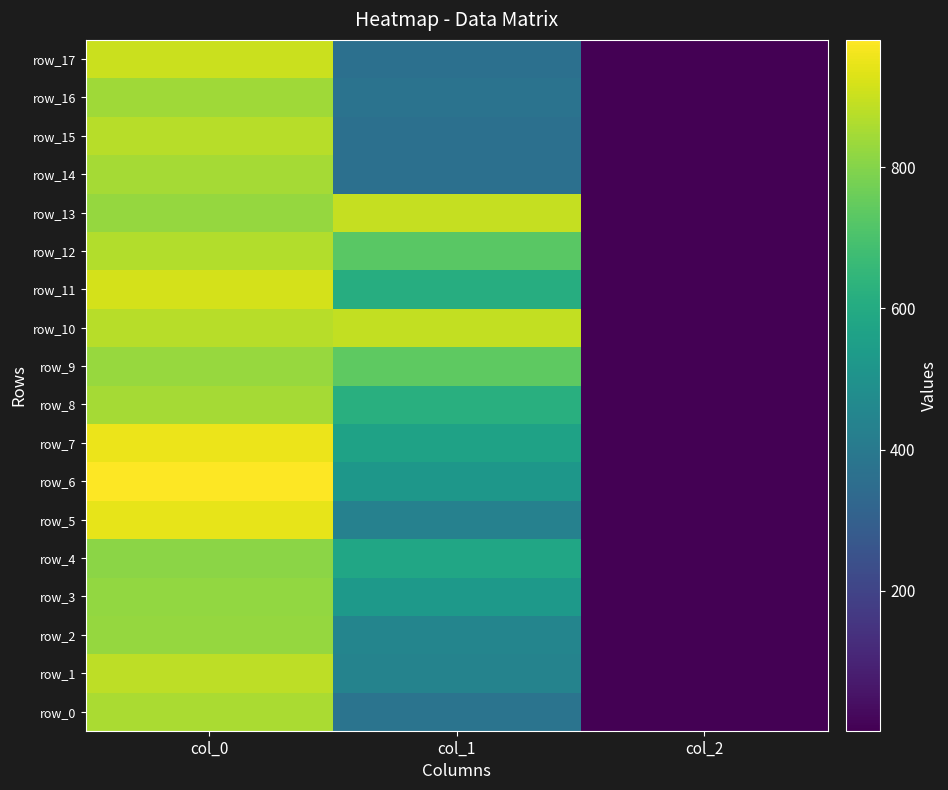

True or false: row_0 has a value of 100.1 at col_1.

False